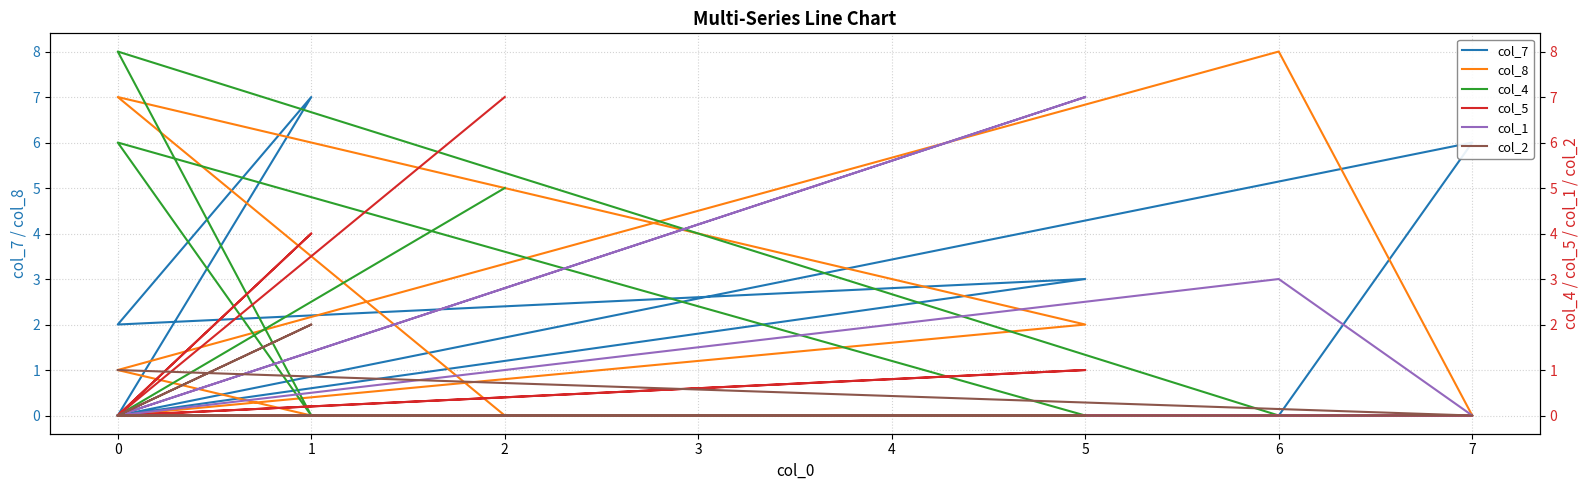

What are all the series names shown in the legend?

col_7, col_8, col_4, col_5, col_1, col_2